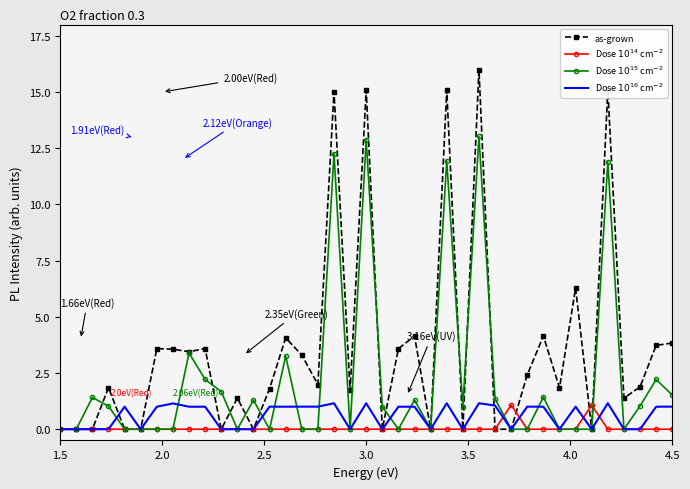

Which series has the largest total across all categories?

as-grown